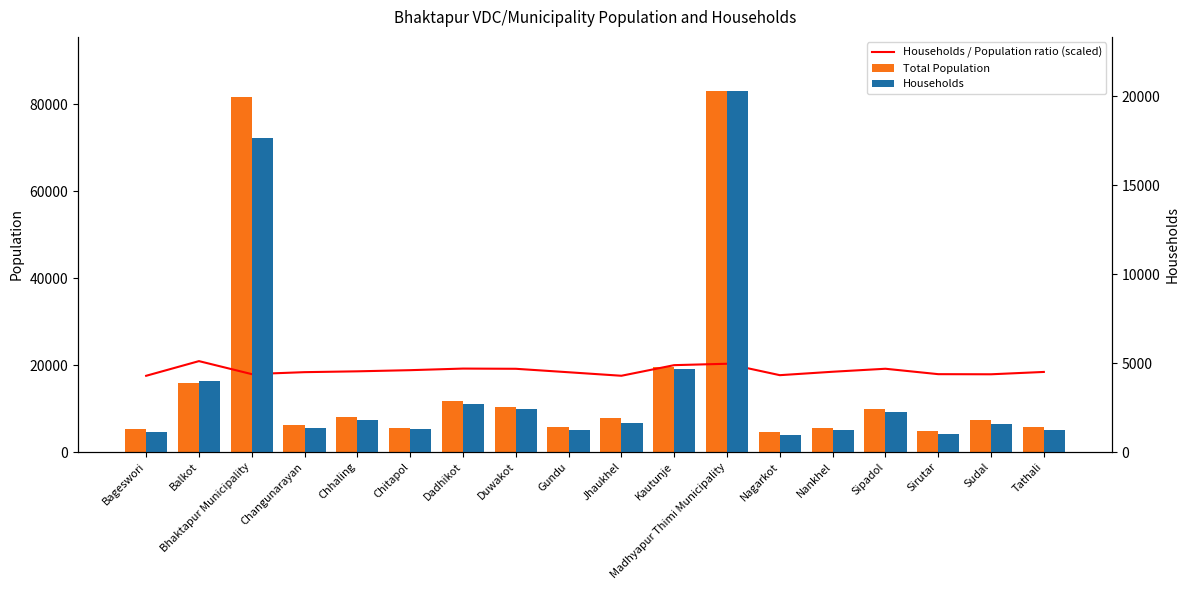

What is the sum of the Households values at Chhaling and Bageswori?

2954.0